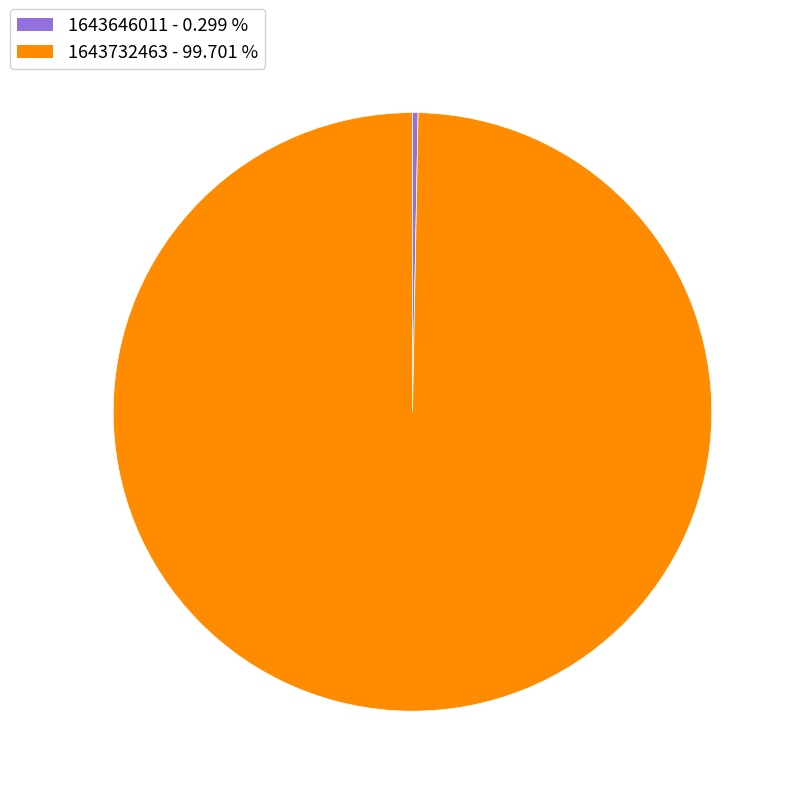

Do 1643732463 - 99.701 % and 1643646011 - 0.299 % together represent more than half of the pie?

Yes